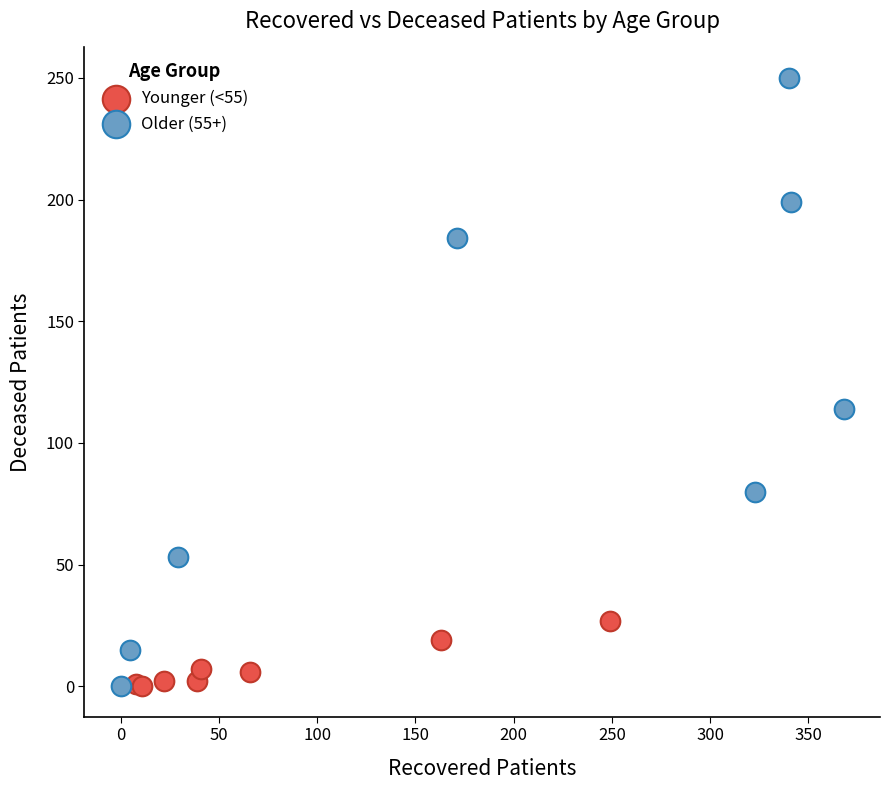

Which series contains the highest Y value?

Older (55+)